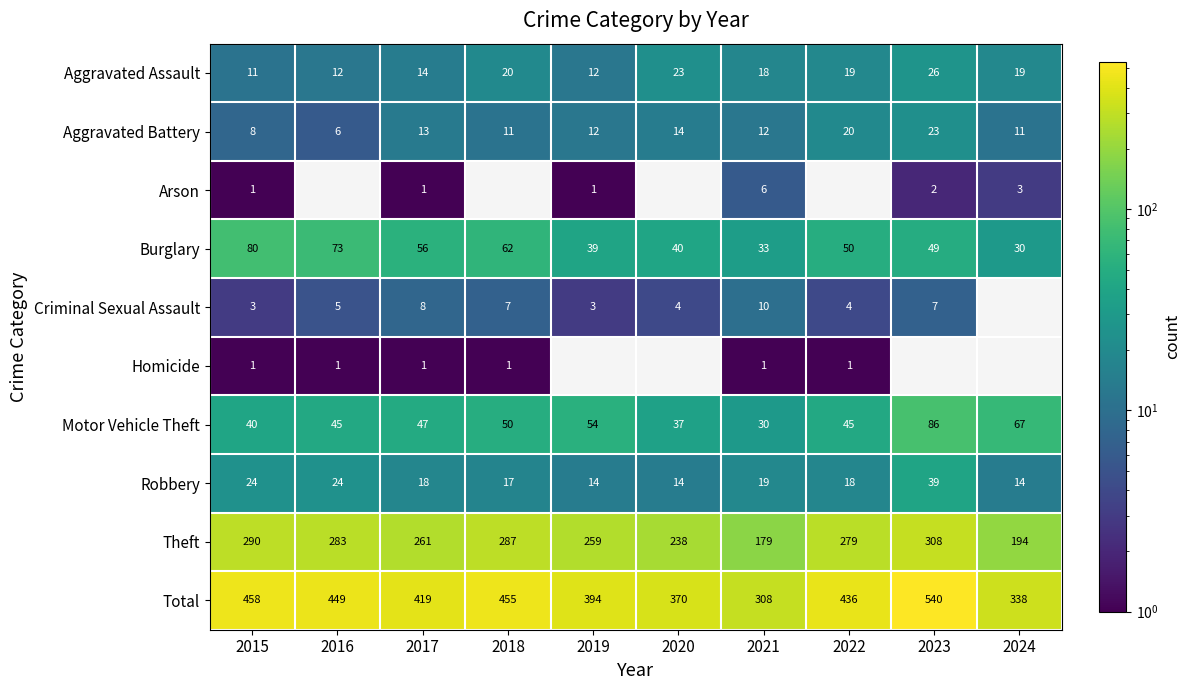

How many distinct data groups are displayed?

10